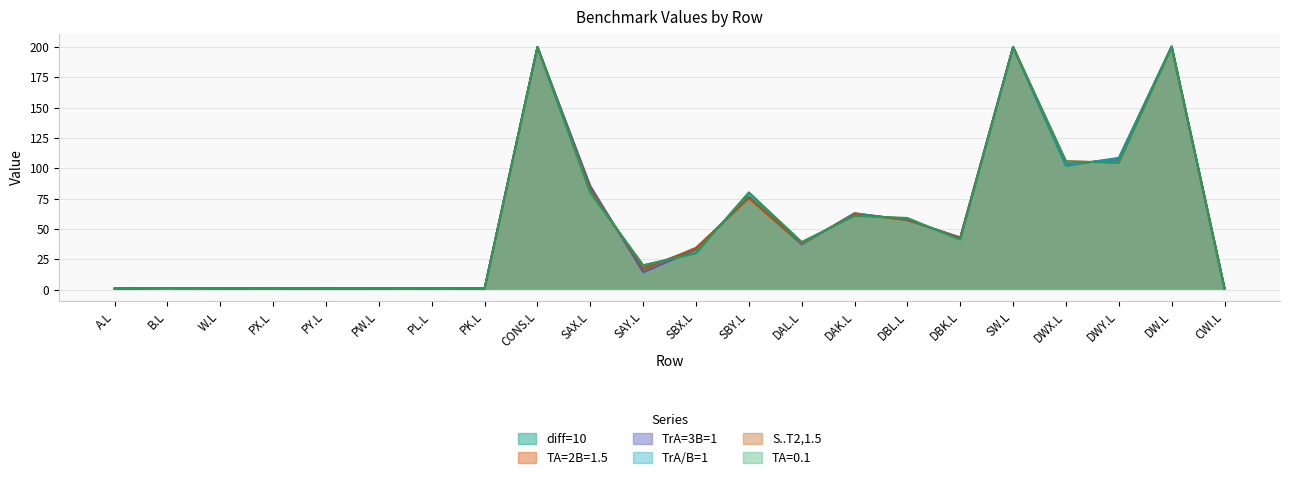

Which series has the largest total across all categories?

diff=10